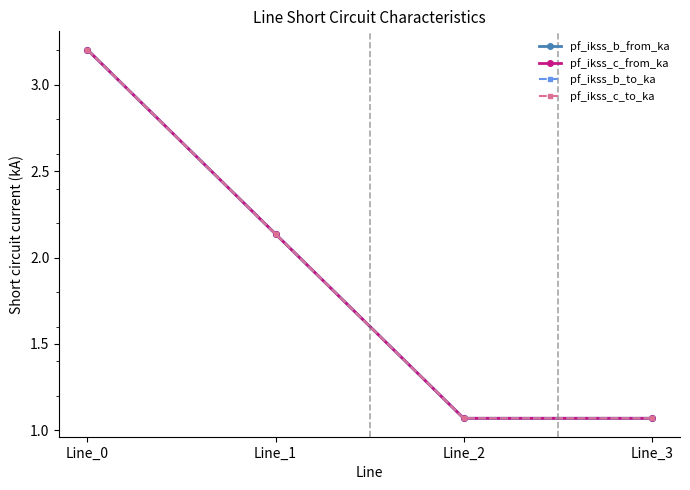

Where is pf_ikss_b_to_ka nearest to the value 2?

Line_1